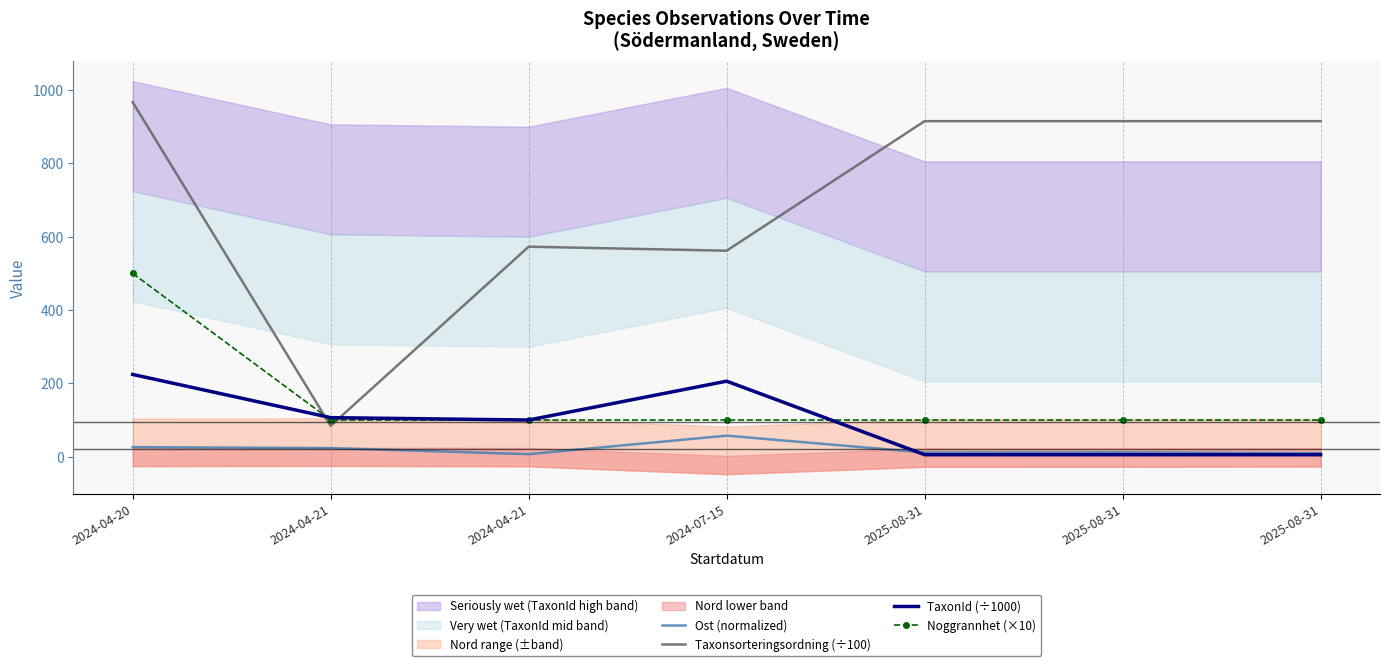

The value of TaxonId (÷1000) at 2024-04-21 is 53.9. True or false?

False